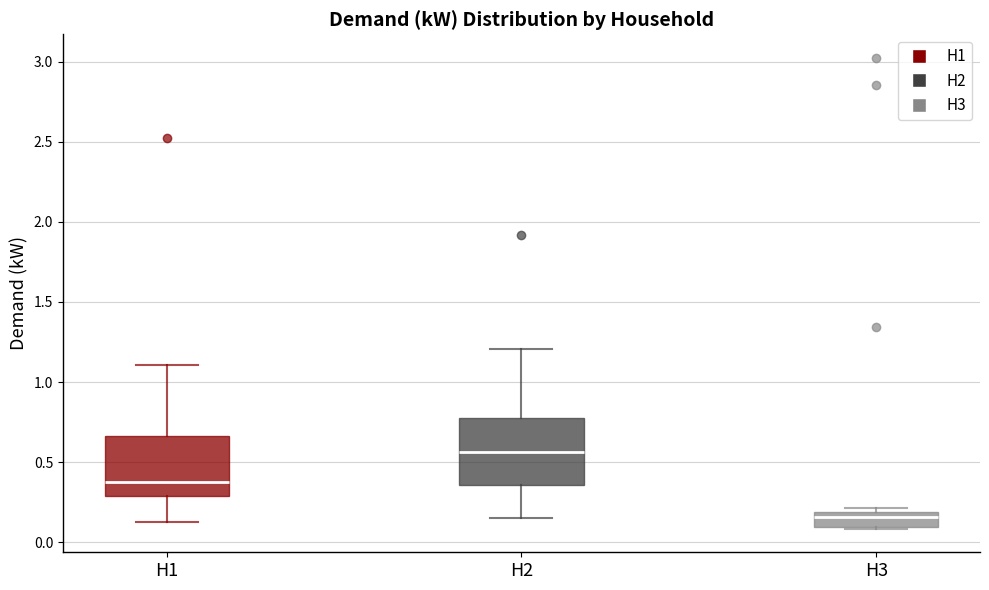

Which box's median line is the lowest?

H3